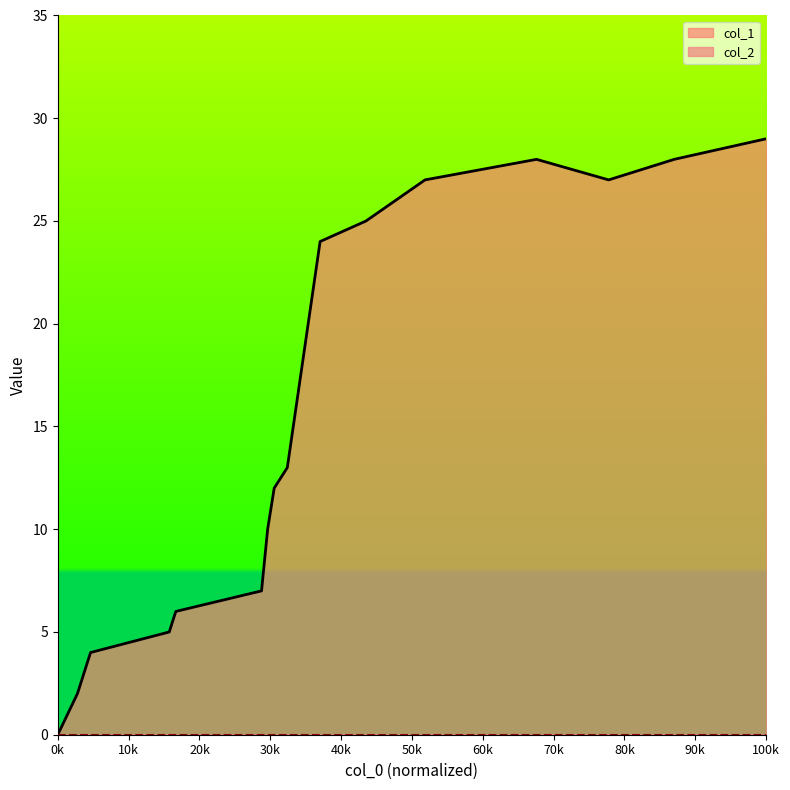

What is the difference between the maximum and minimum values?

29